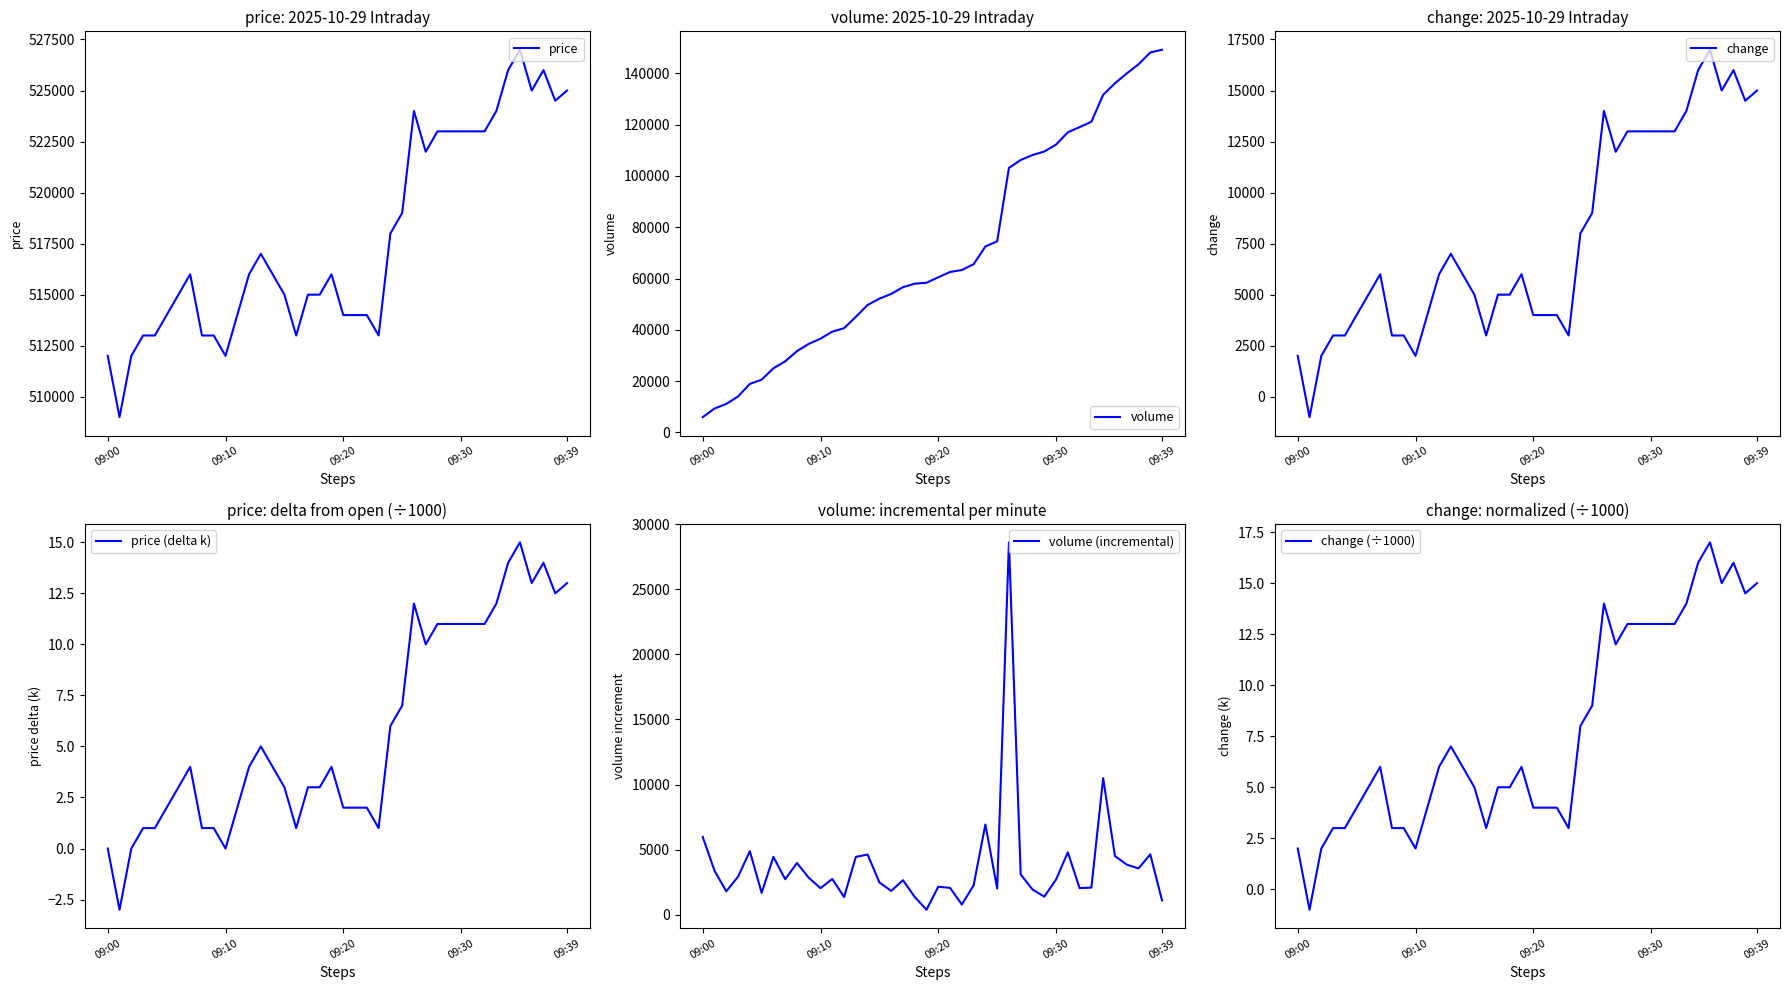

How many data points in change are above 6000?

17